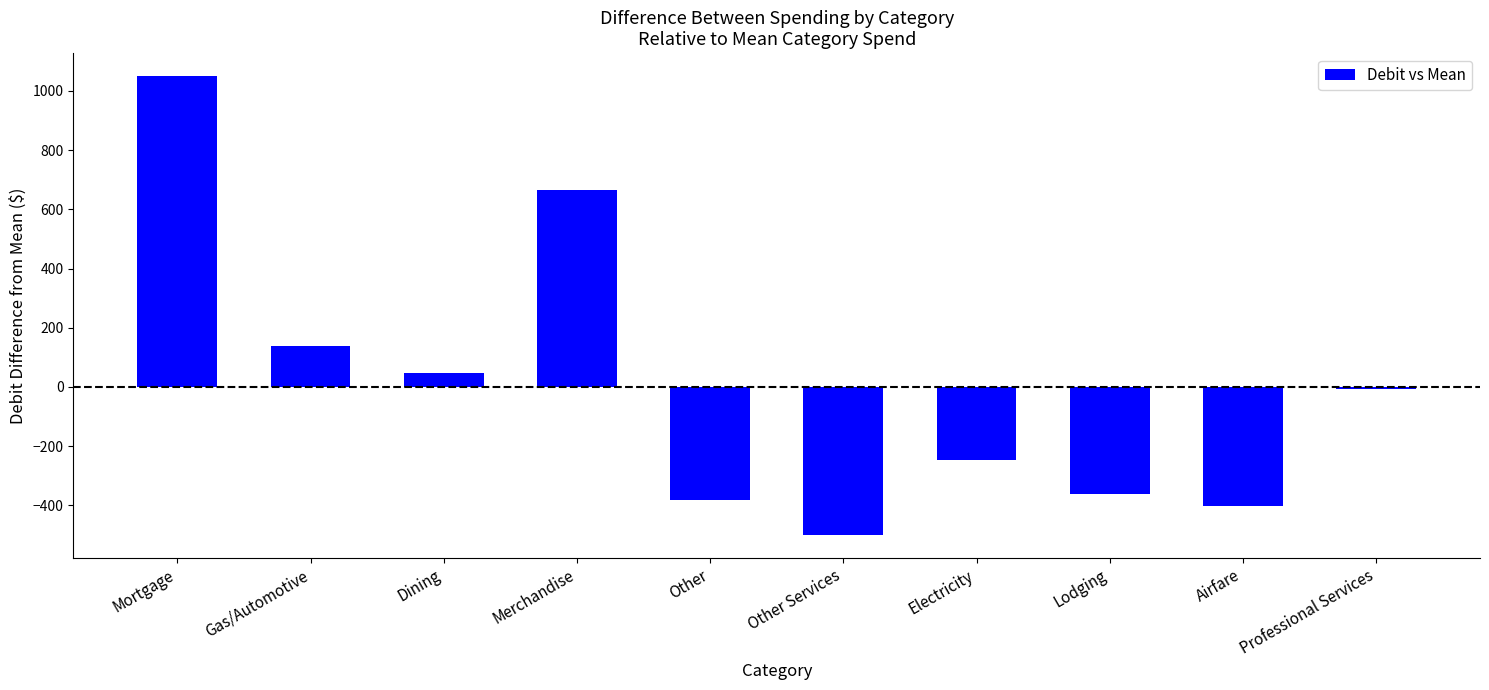

List the labels in order of value, smallest first.

Other Services, Airfare, Other, Lodging, Electricity, Professional Services, Dining, Gas/Automotive, Merchandise, Mortgage